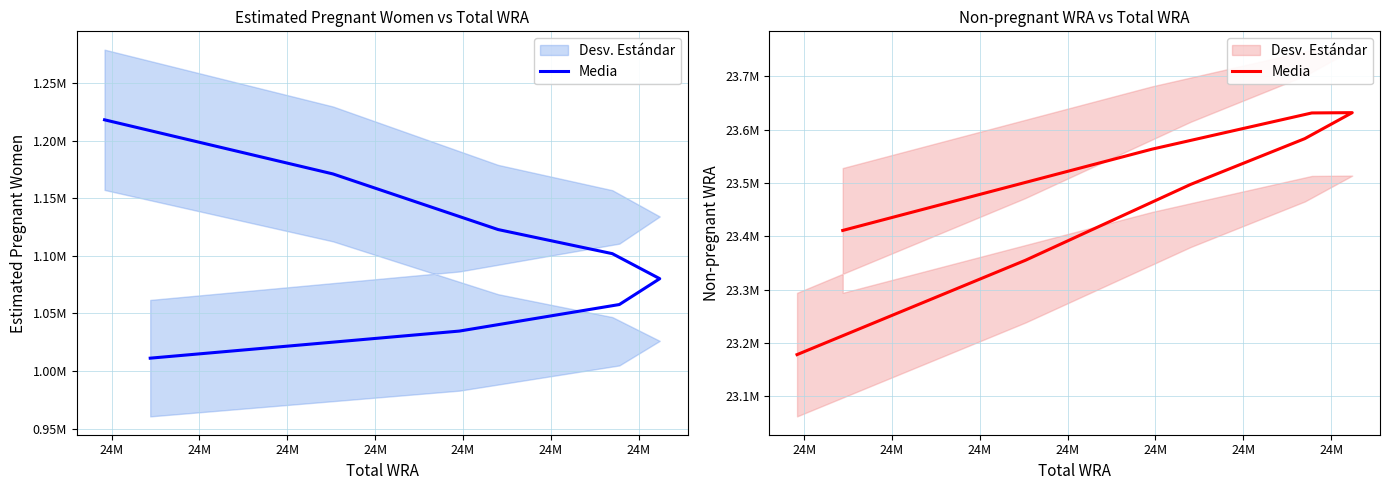

What is the difference between the maximum and minimum values?

453961.8